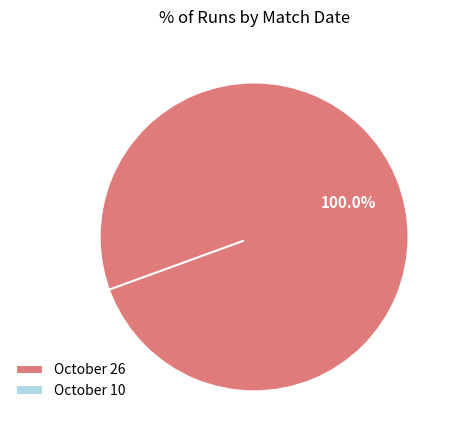

Is October 26 the majority of the pie?

Yes